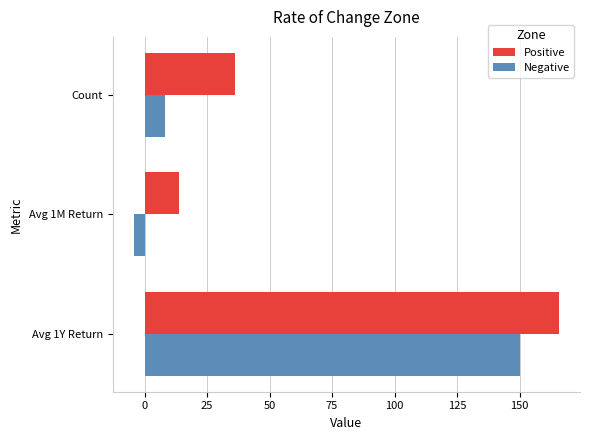

What is the sum of all Negative values?

153.7